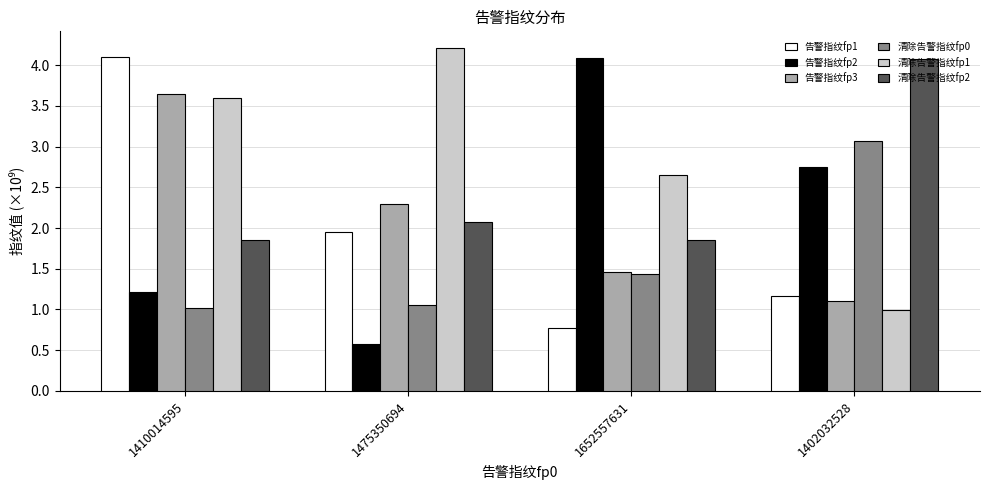

The value of 告警指纹fp2 at 1402032528 is 1.5. True or false?

False